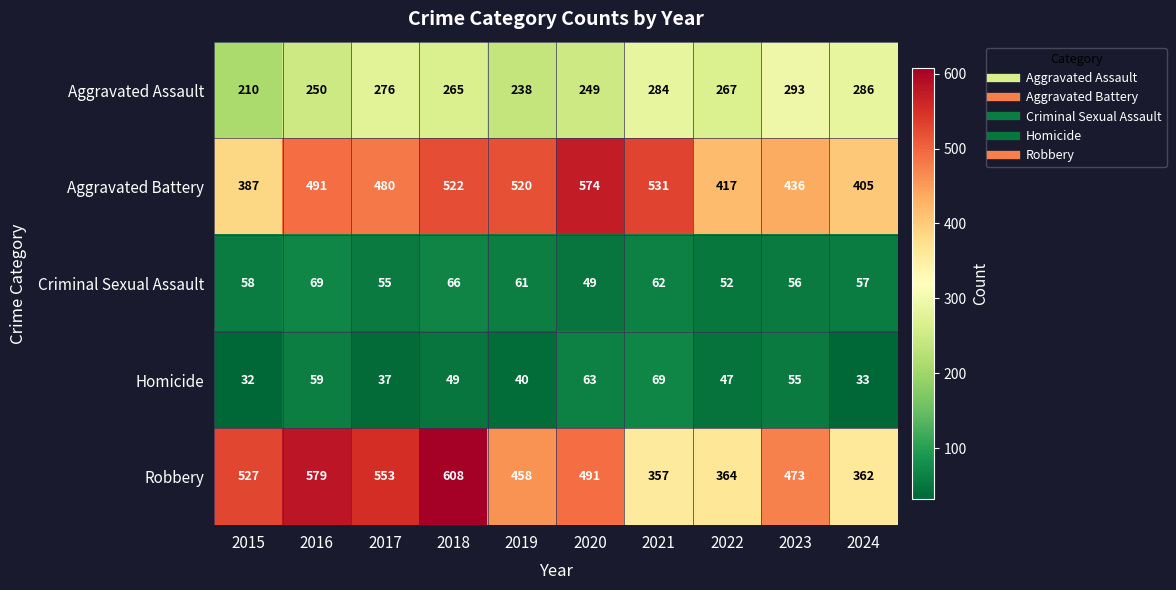

What is the spread (max minus min) of values at 2015?

495